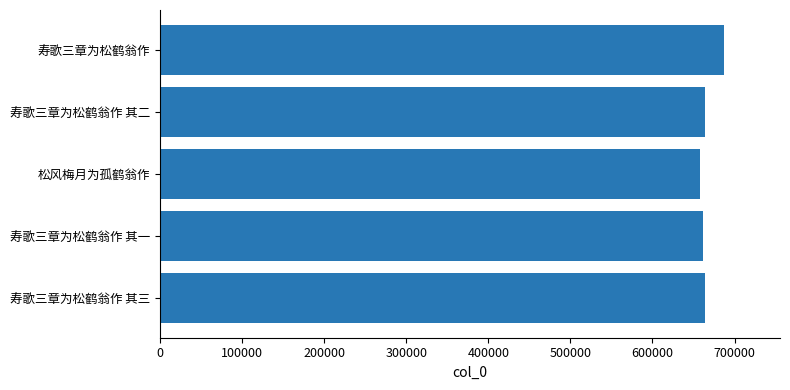

The chart shows a value of 1128771 at 寿歌三章为松鹤翁作. True or false?

False